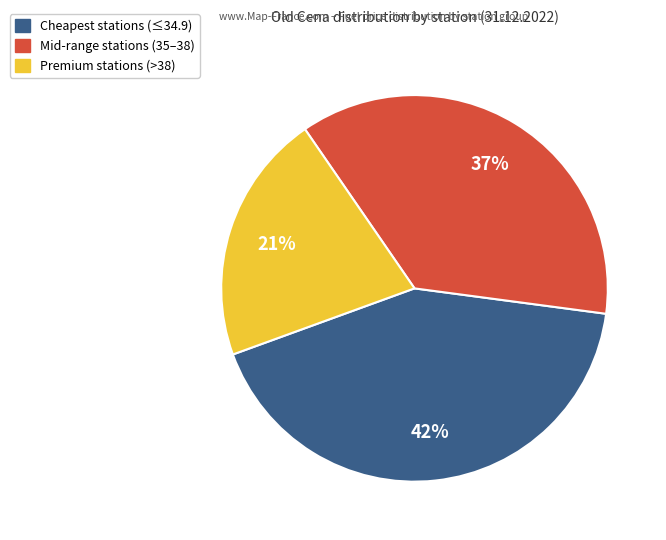

The Mid-range stations (35–38) slice represents 37% of the pie. True or false?

True